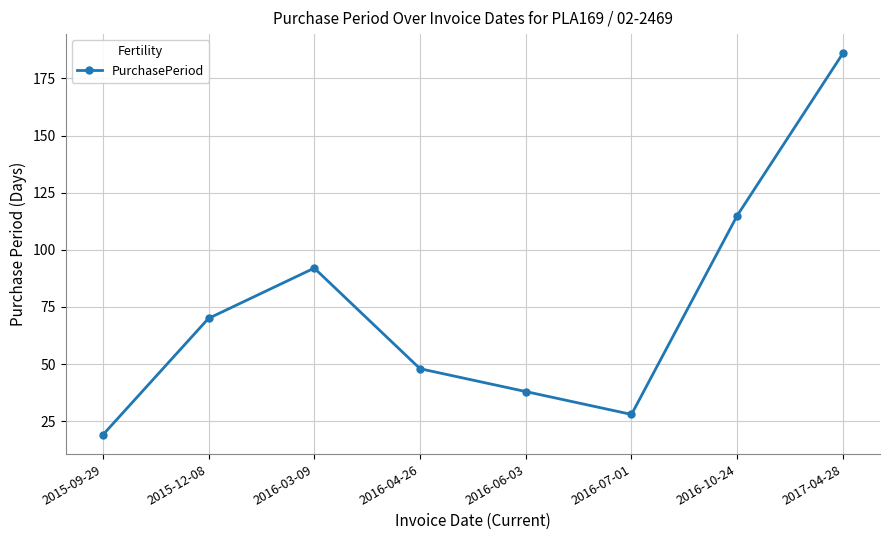

Which category has the lowest value across all series?

2015-09-29